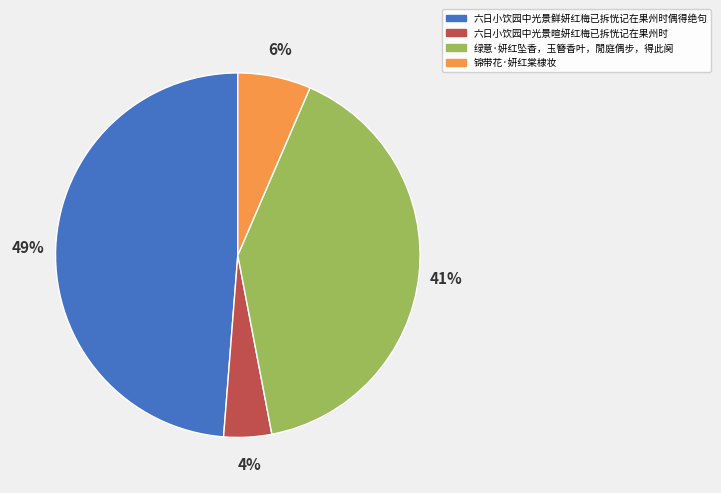

To the nearest percent, what portion does 绿意·妍红坠香，玉簪香叶，閒庭偶步，得此阕 represent?

41%